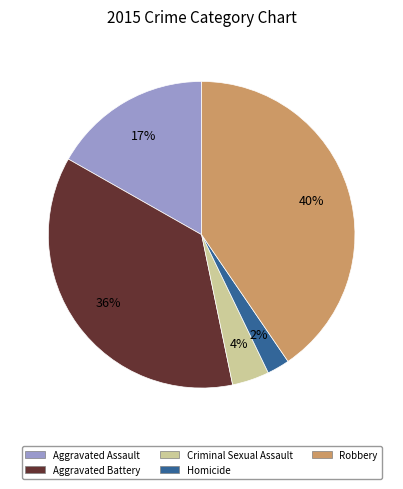

Is there a majority slice in this chart?

No